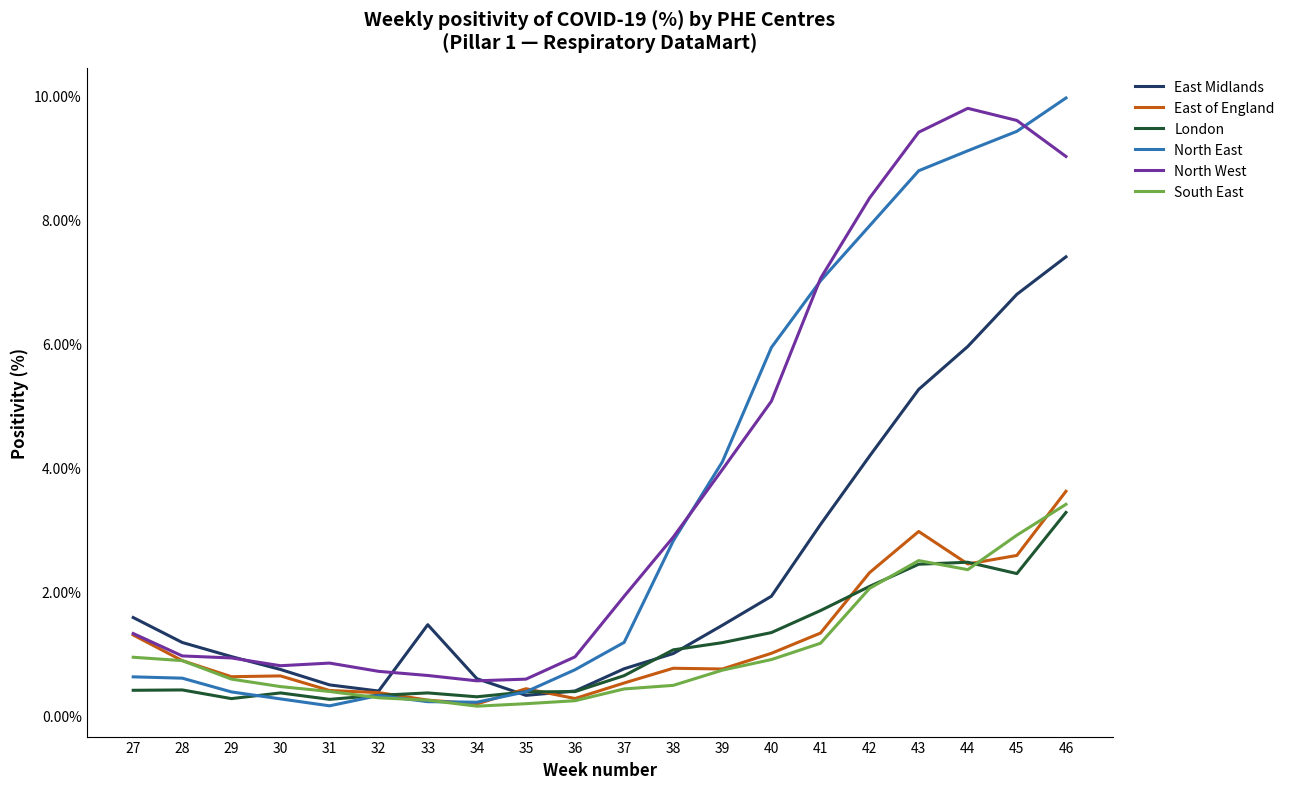

Does the chart have visible grid lines?

No